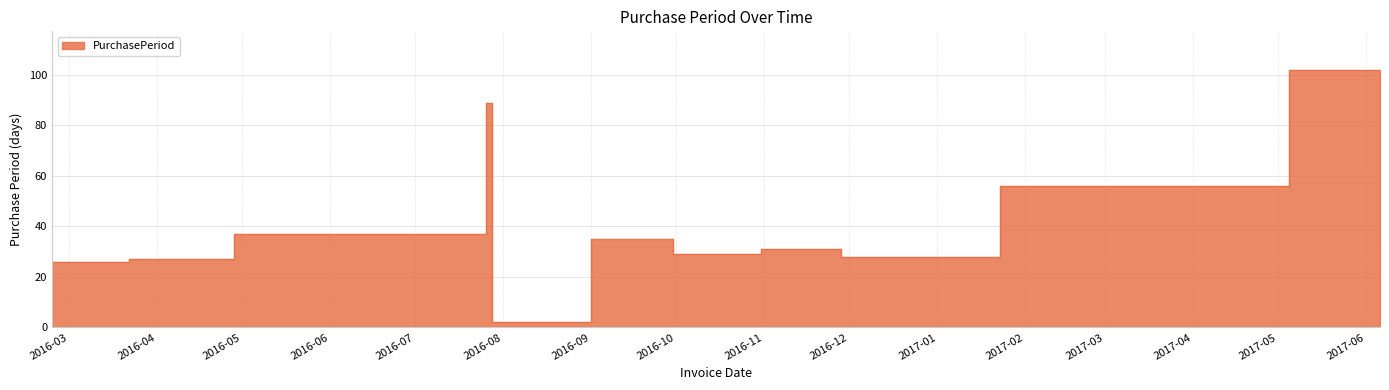

The value at 2016-02-24 is 26. True or false?

True